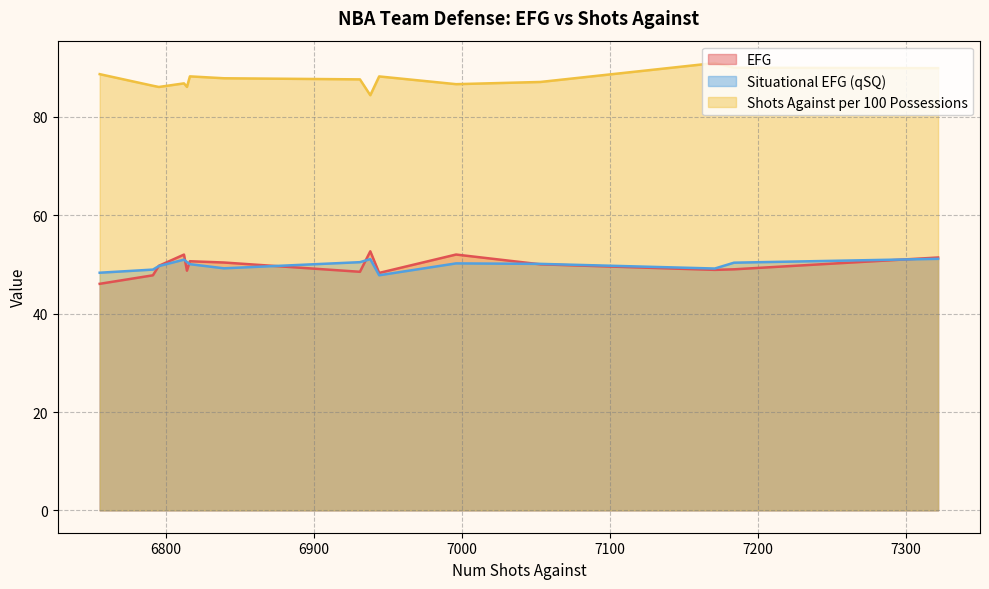

True or false: Situational EFG (qSQ) has more than 0 points higher than both neighbors.

True